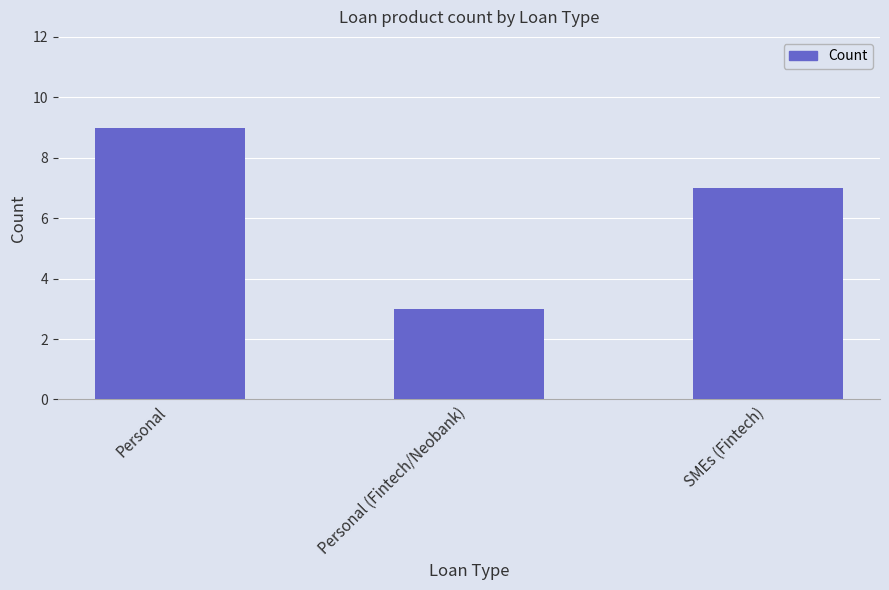

What is the greatest value displayed?

9